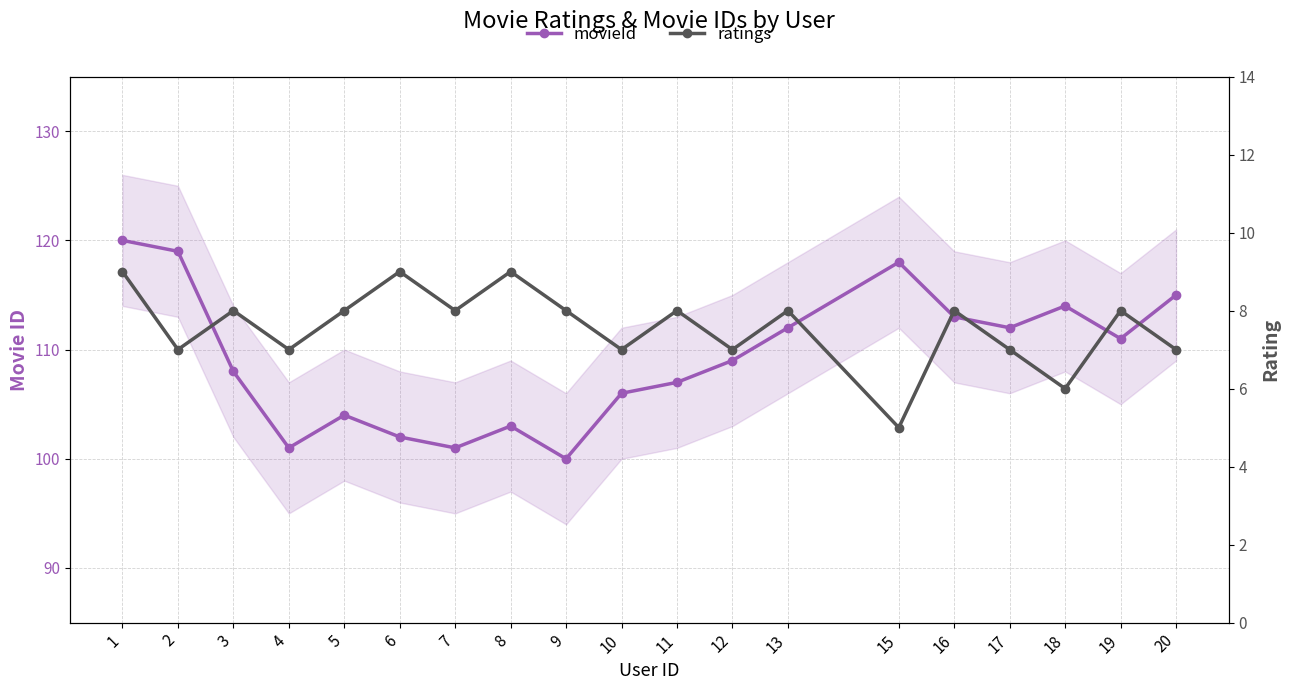

What value does the ratings series have at 1?

9